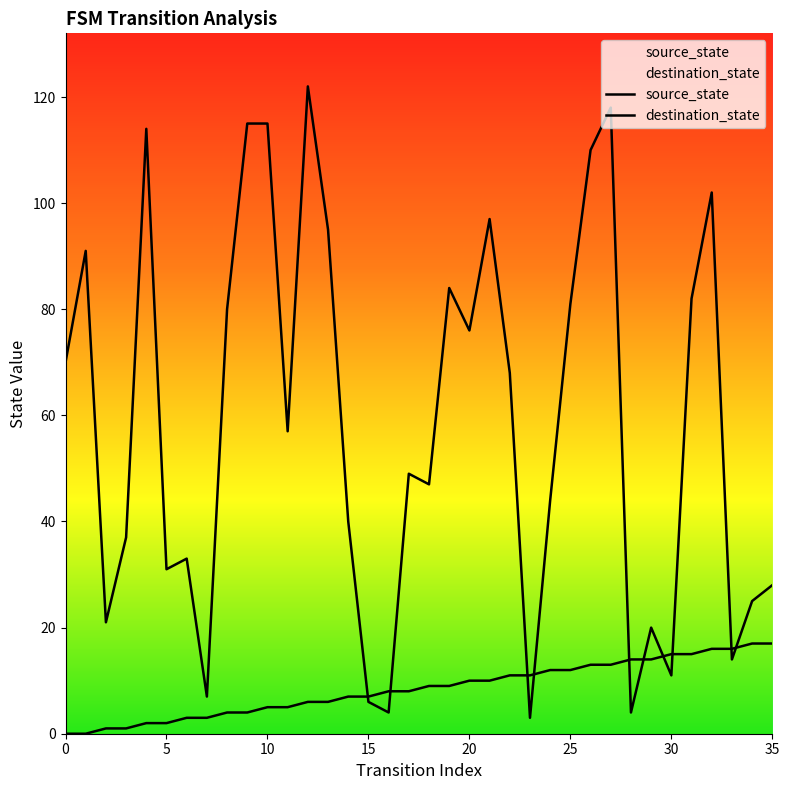

Which series changed the most between 13 and 19?

destination_state